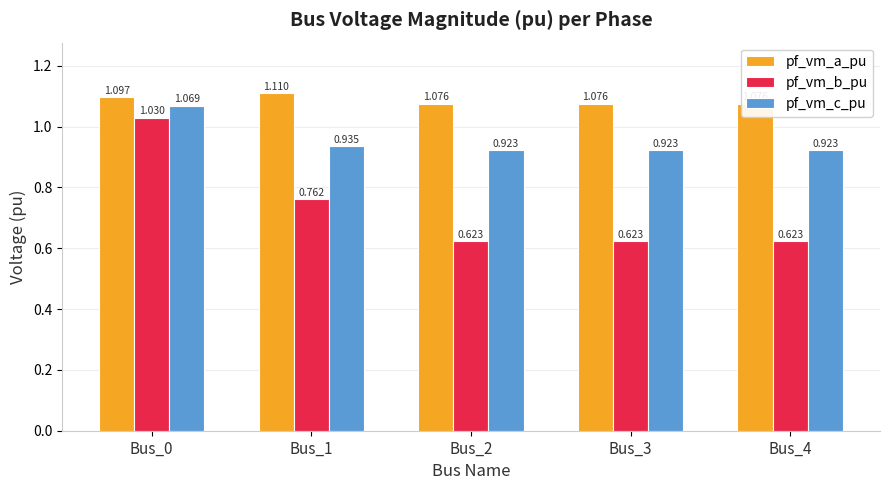

Count the number of data series in this chart.

3